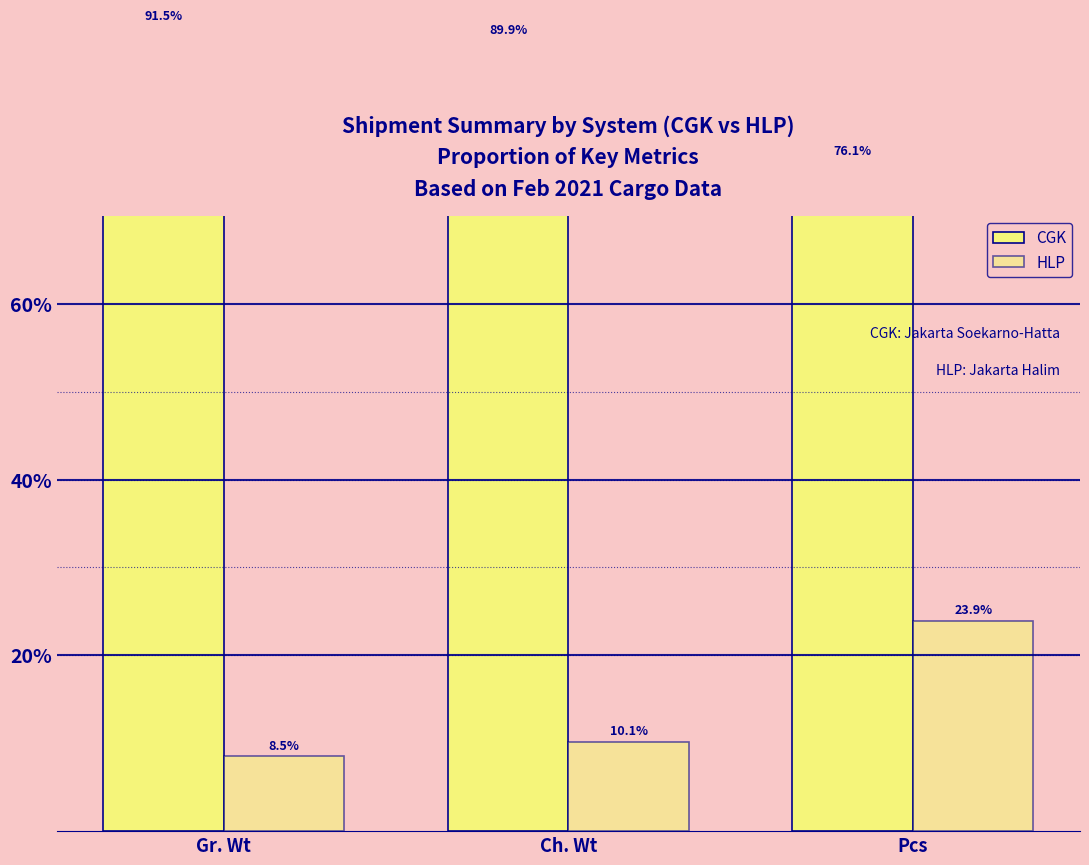

Which category has the highest value in the CGK series?

Gr. Wt